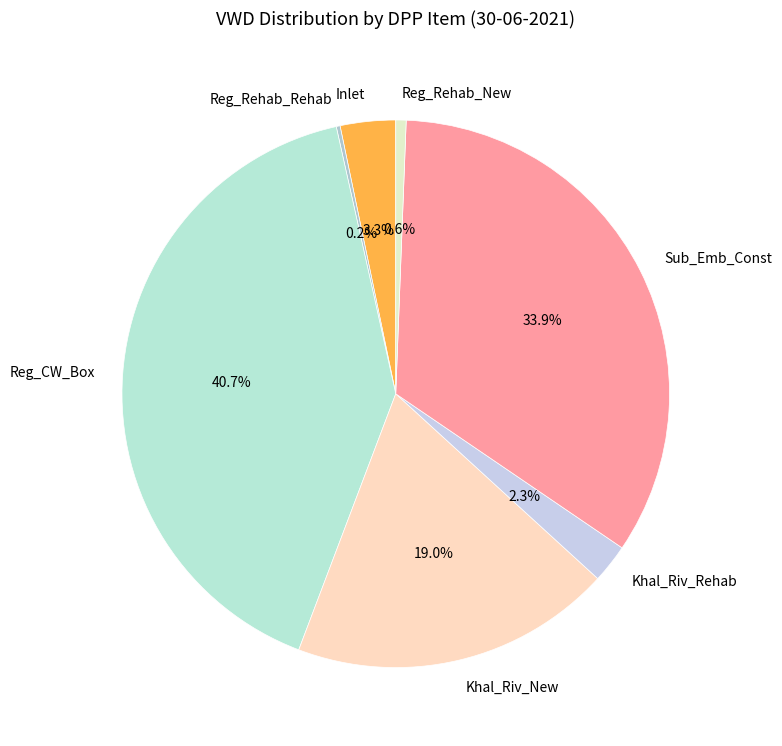

What is the largest slice in the pie chart?

Reg_CW_Box